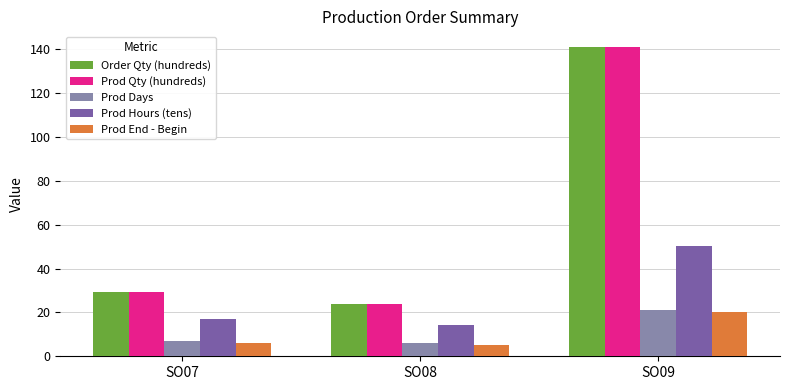

Reading left to right, extract all data points from this chart.

Order Qty (hundreds): 29.5	23.8	141.2
Prod Qty (hundreds): 29.5	23.8	141.2
Prod Days: 7.0	6.0	21.0
Prod Hours (tens): 16.8	14.4	50.4
Prod End - Begin: 6.0	5.0	20.0